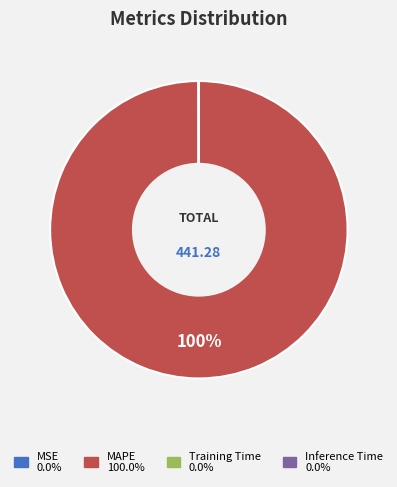

To the nearest percent, what is the average slice percentage?

25%